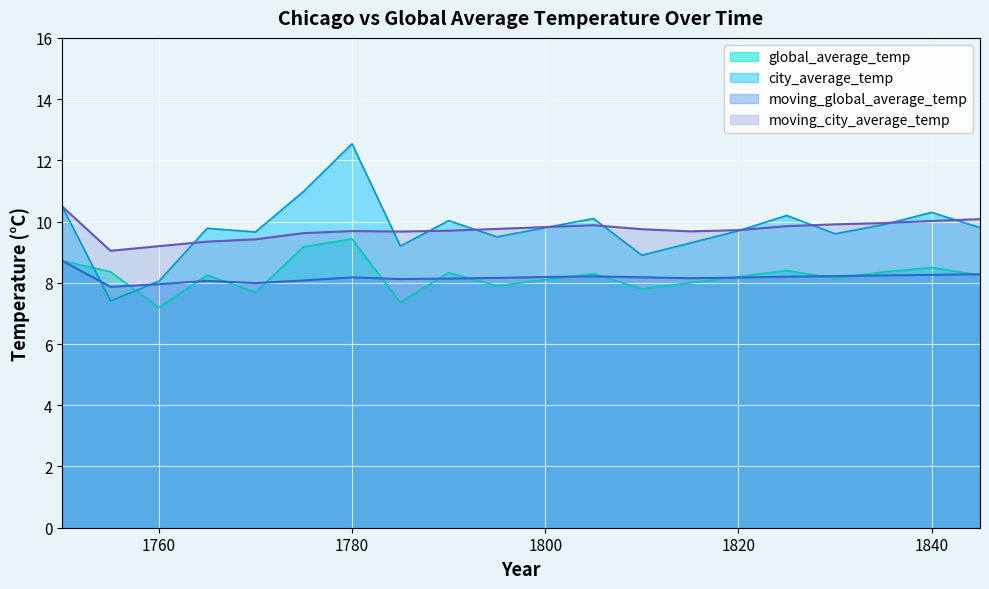

List the series in order of their peak value, lowest first.

moving_global_average_temp, global_average_temp, moving_city_average_temp, city_average_temp